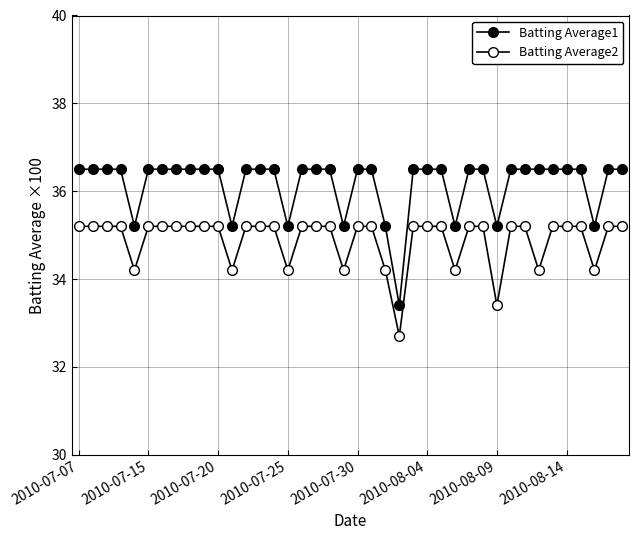

True or false: Batting Average2 and Batting Average1 cross at least once.

False